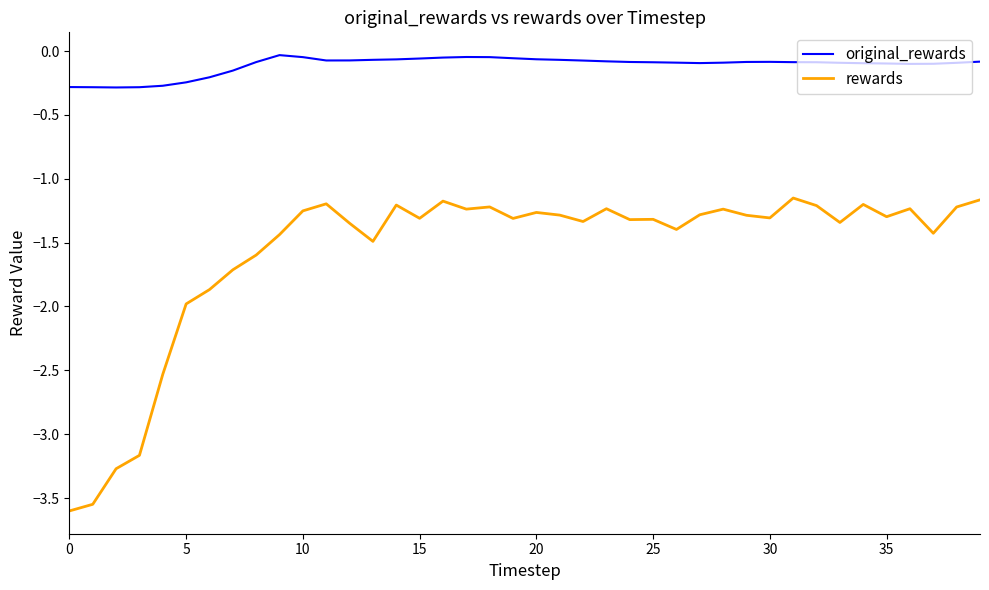

True or false: rewards and original_rewards intersect in this chart.

False